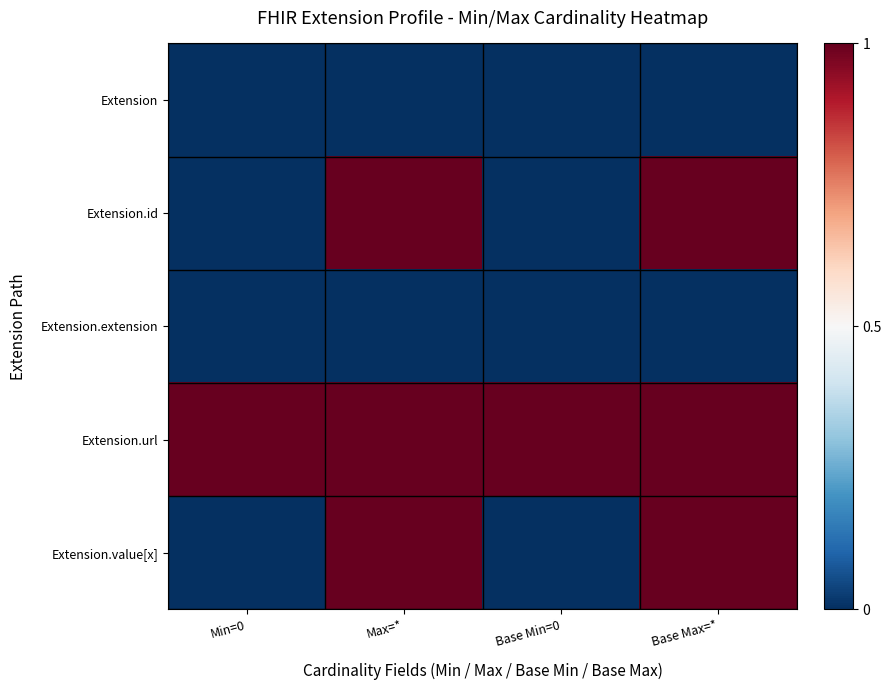

Which series has the largest total across all categories?

Extension.url